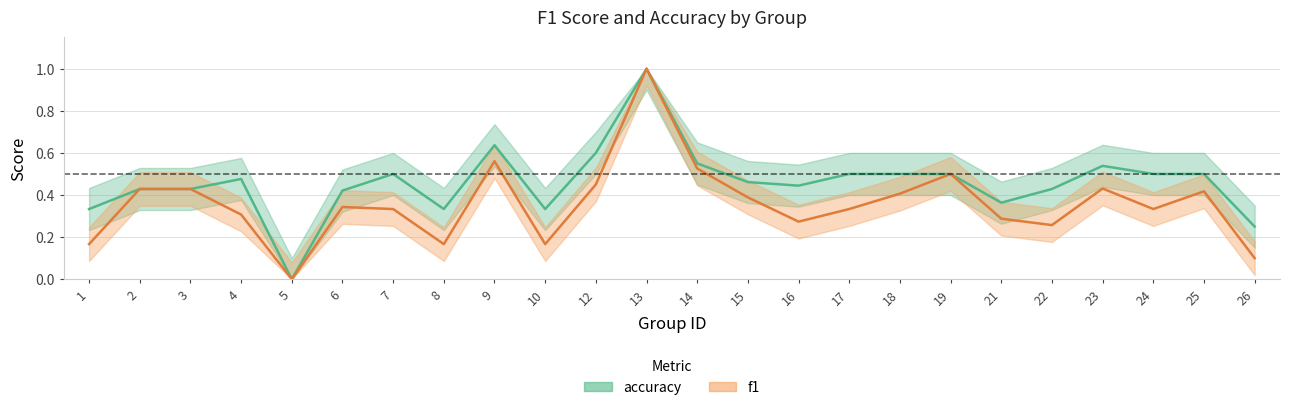

True or false: accuracy and f1 intersect in this chart.

False